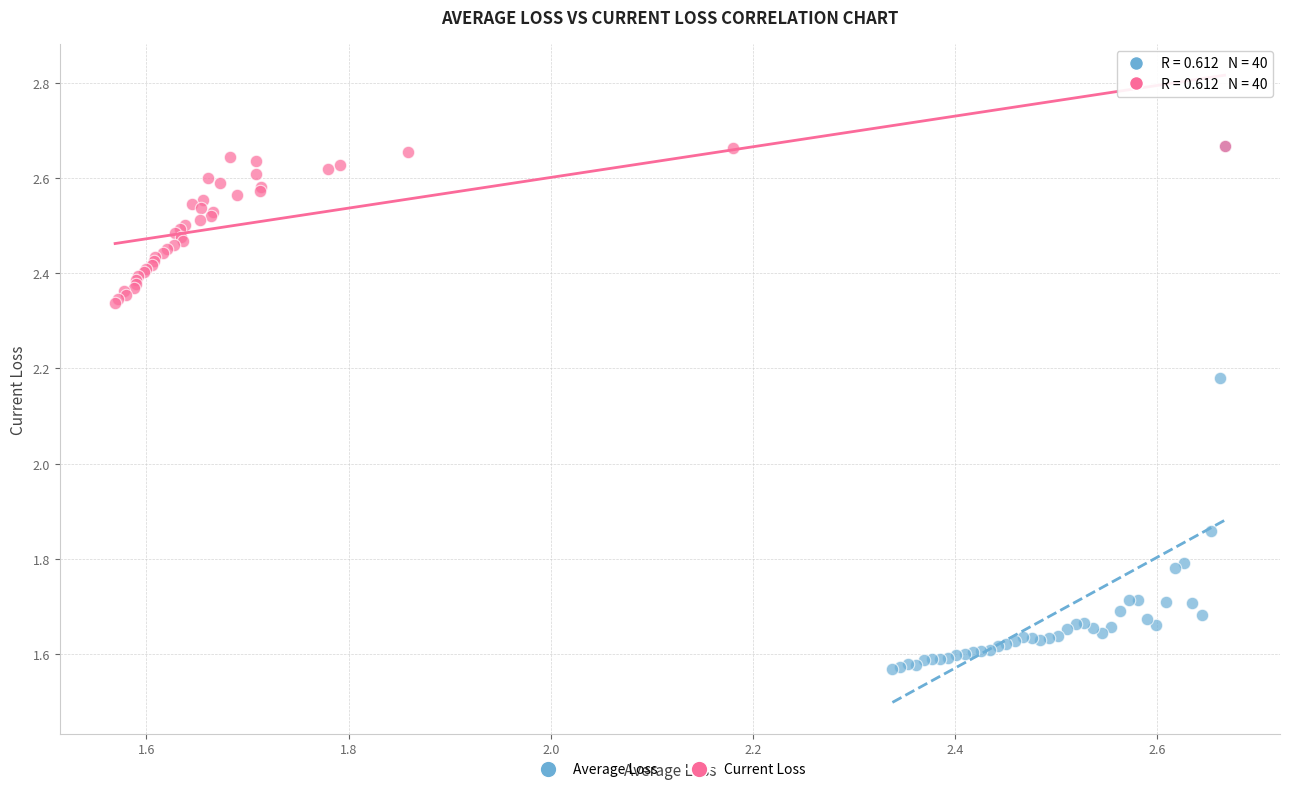

Which series reaches the minimum Y coordinate?

Average Loss